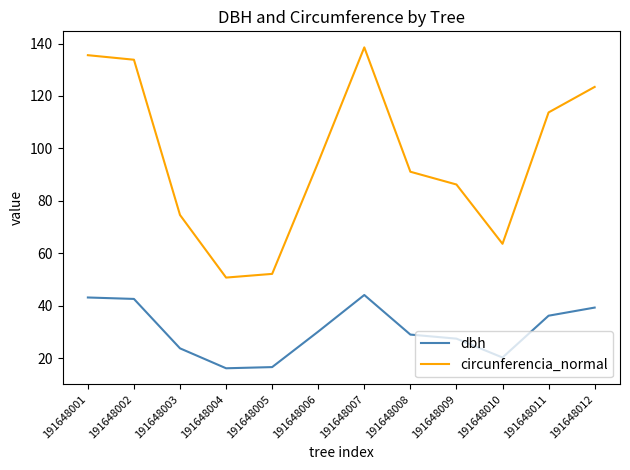

What is the maximum value shown in the chart?

138.5